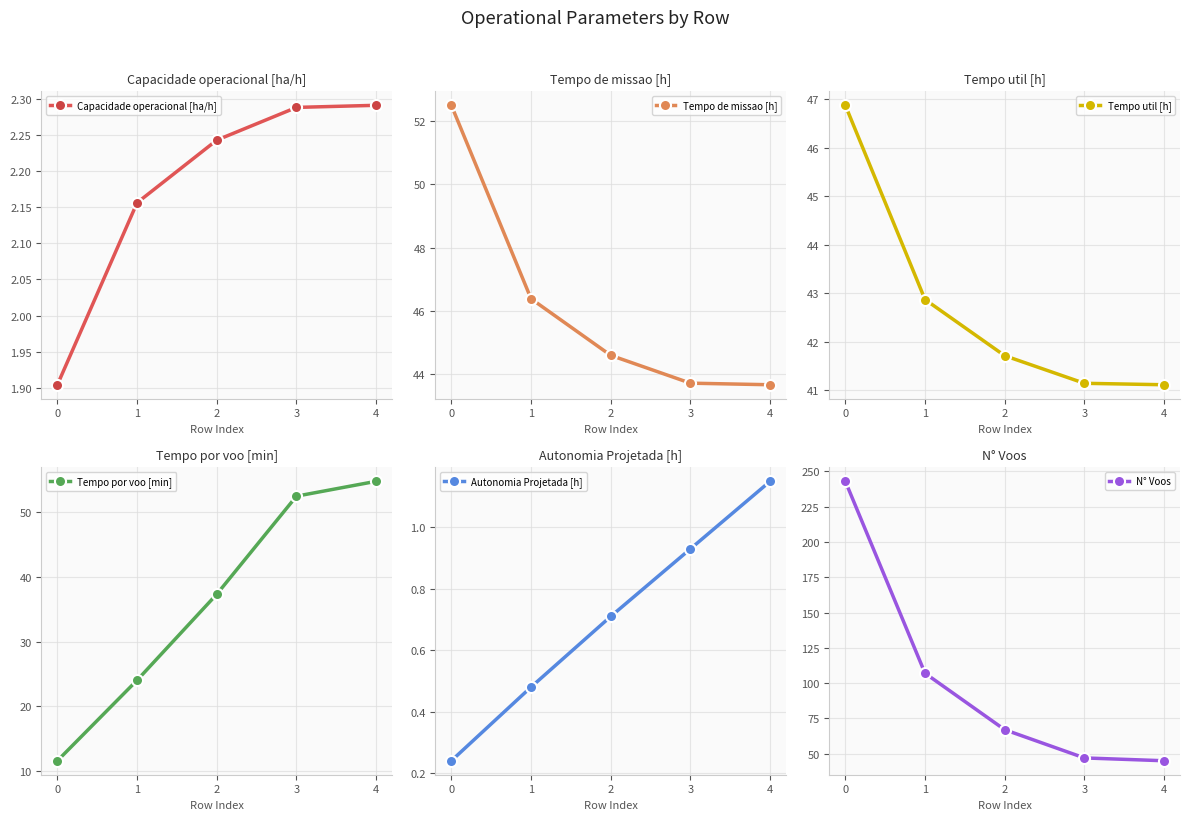

What is the total value across all series at 0?

356.1